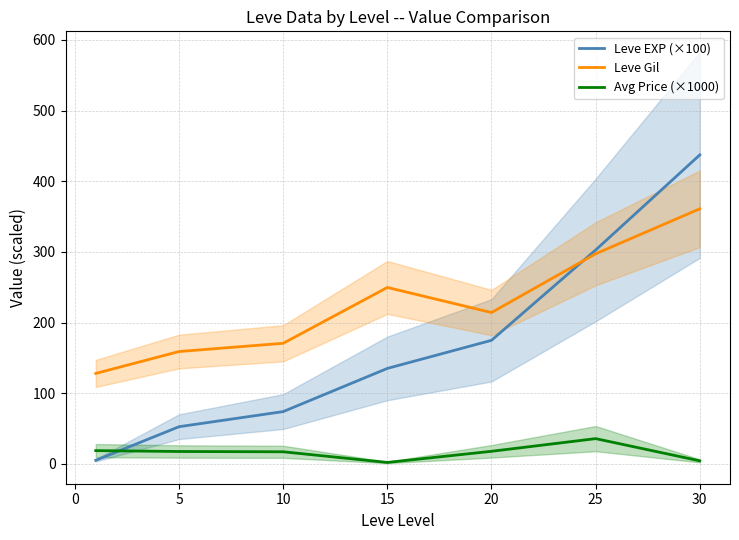

True or false: Leve Gil and Avg Price (×1000) intersect in this chart.

False